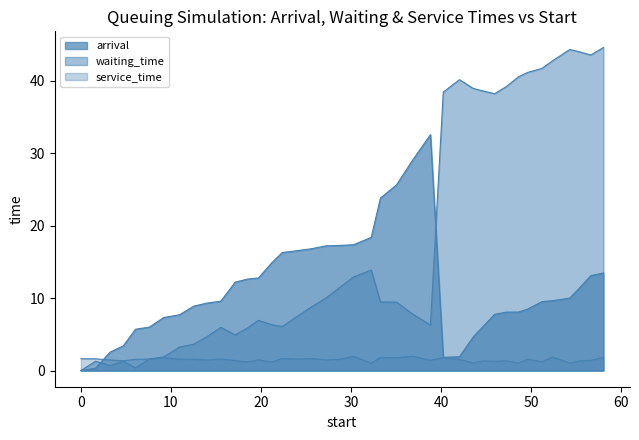

True or false: service_time and waiting_time intersect in this chart.

True